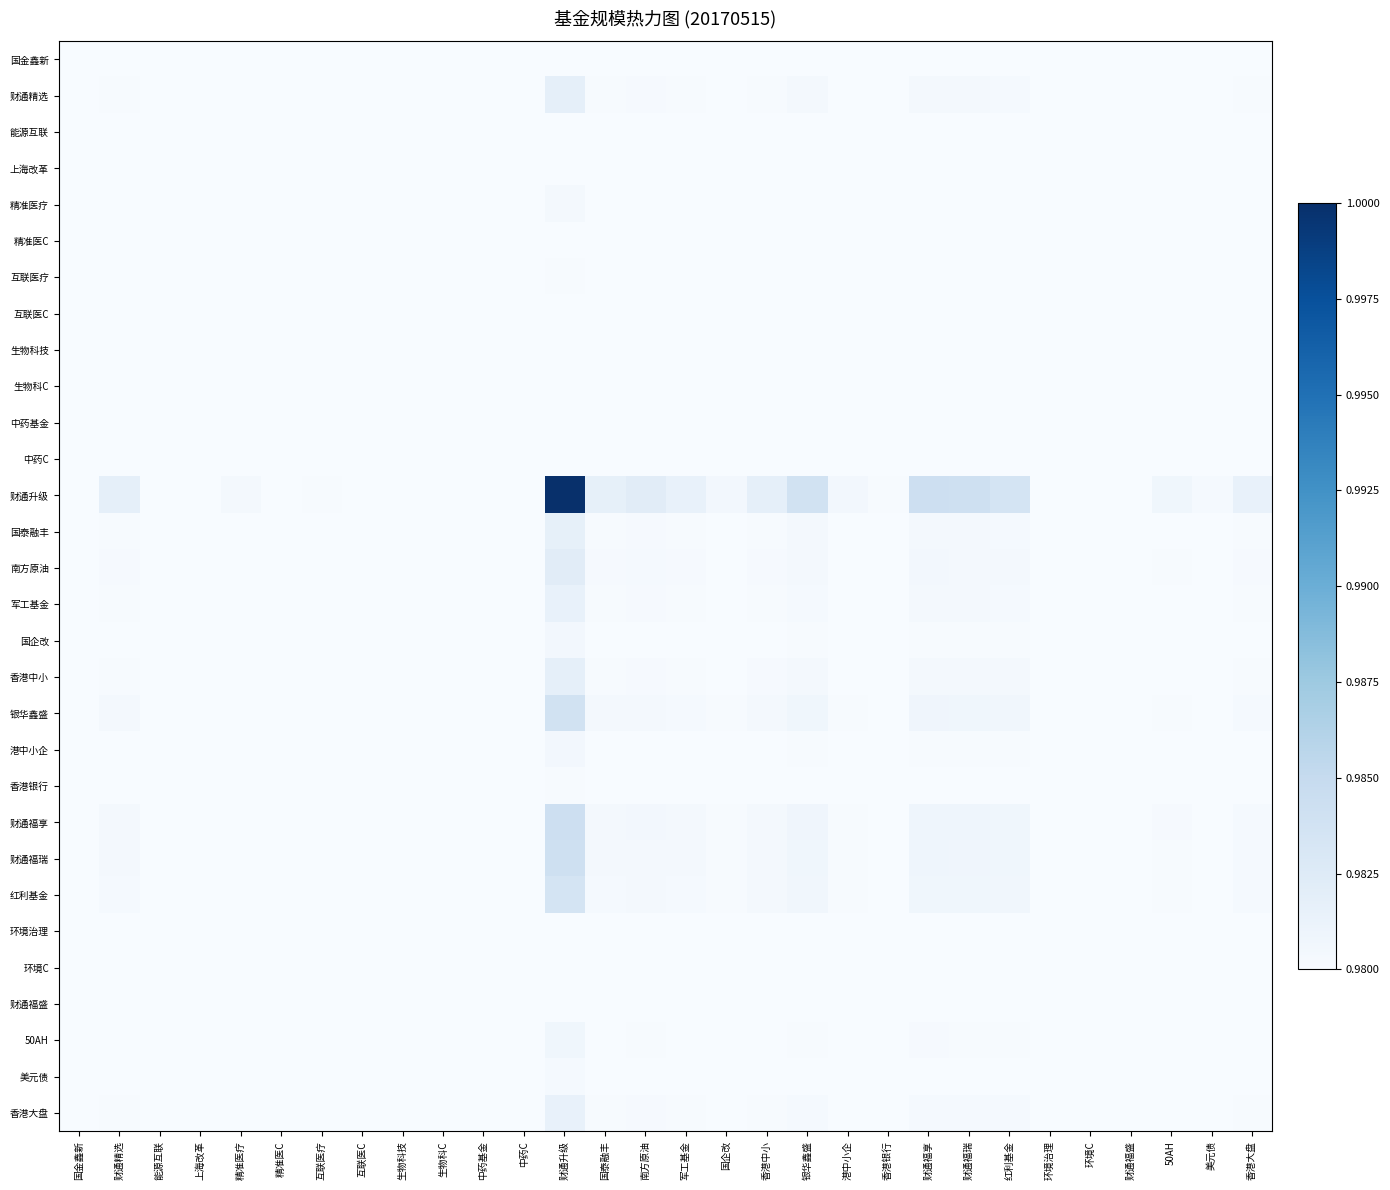

What is the total value across all series at 财通福享?

29.4